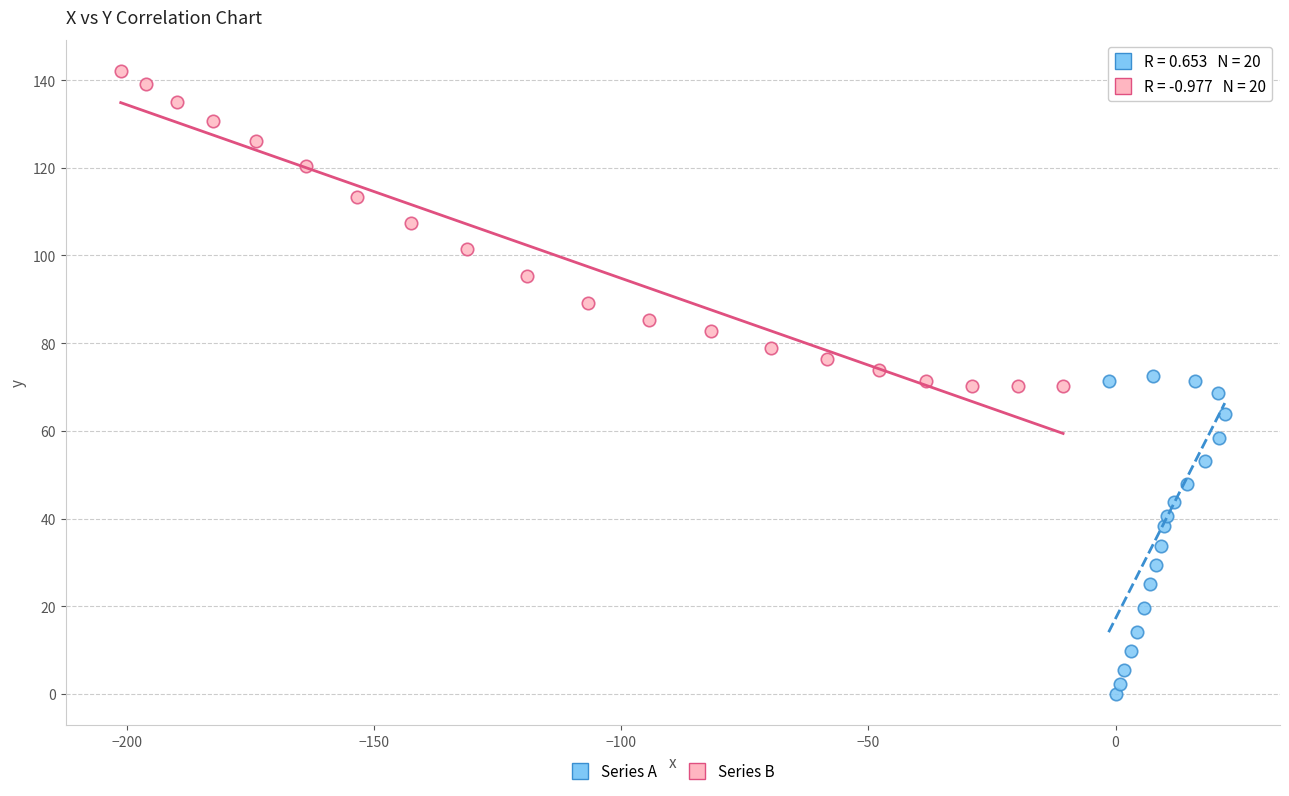

Which series reaches the minimum Y coordinate?

Series A